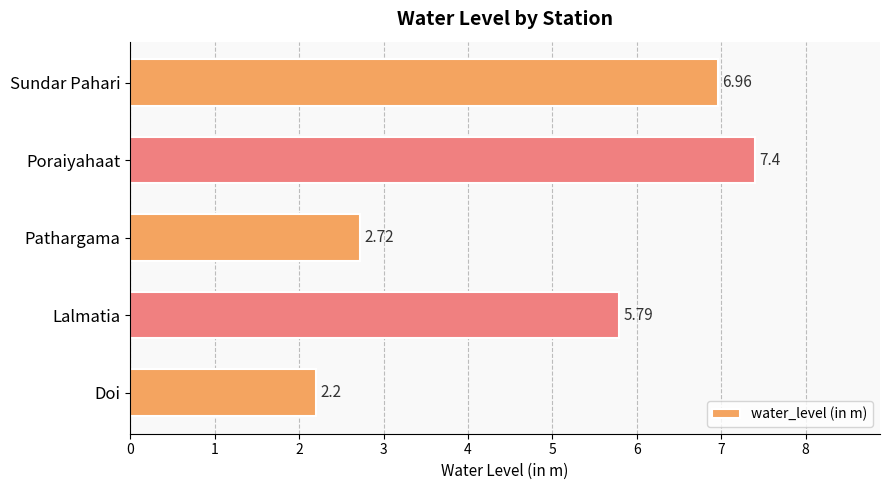

What is the change in value from Doi to Pathargama?

+0.5